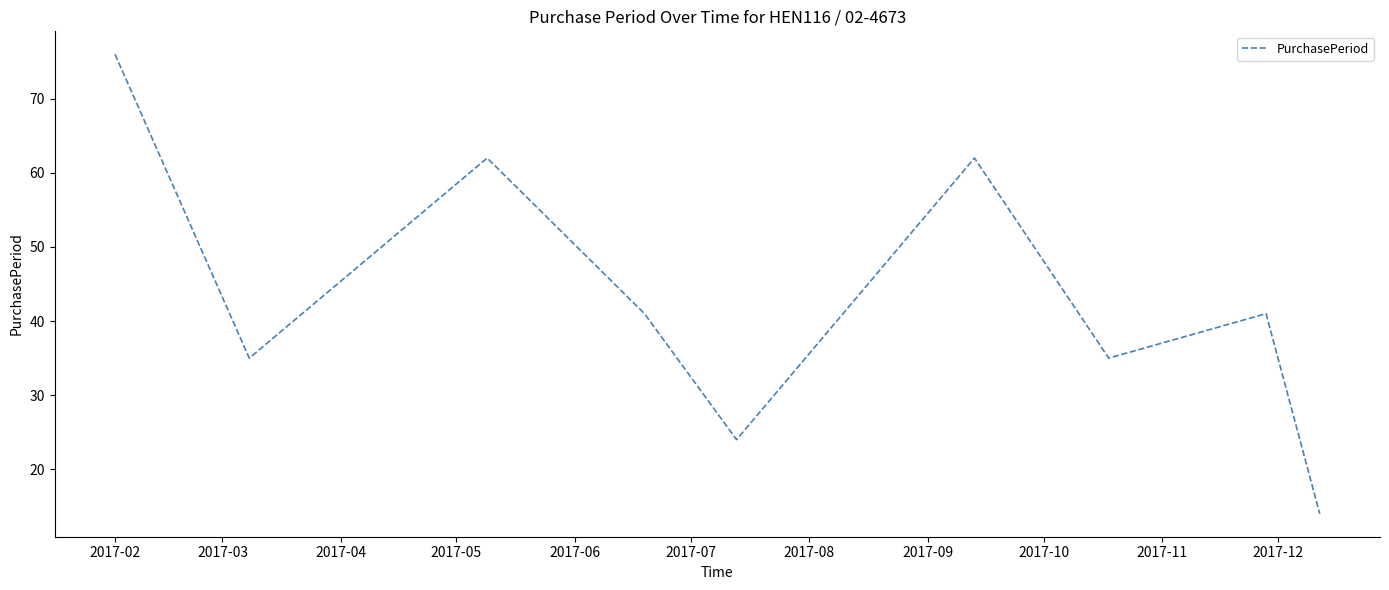

What is the difference between the maximum and minimum values?

62